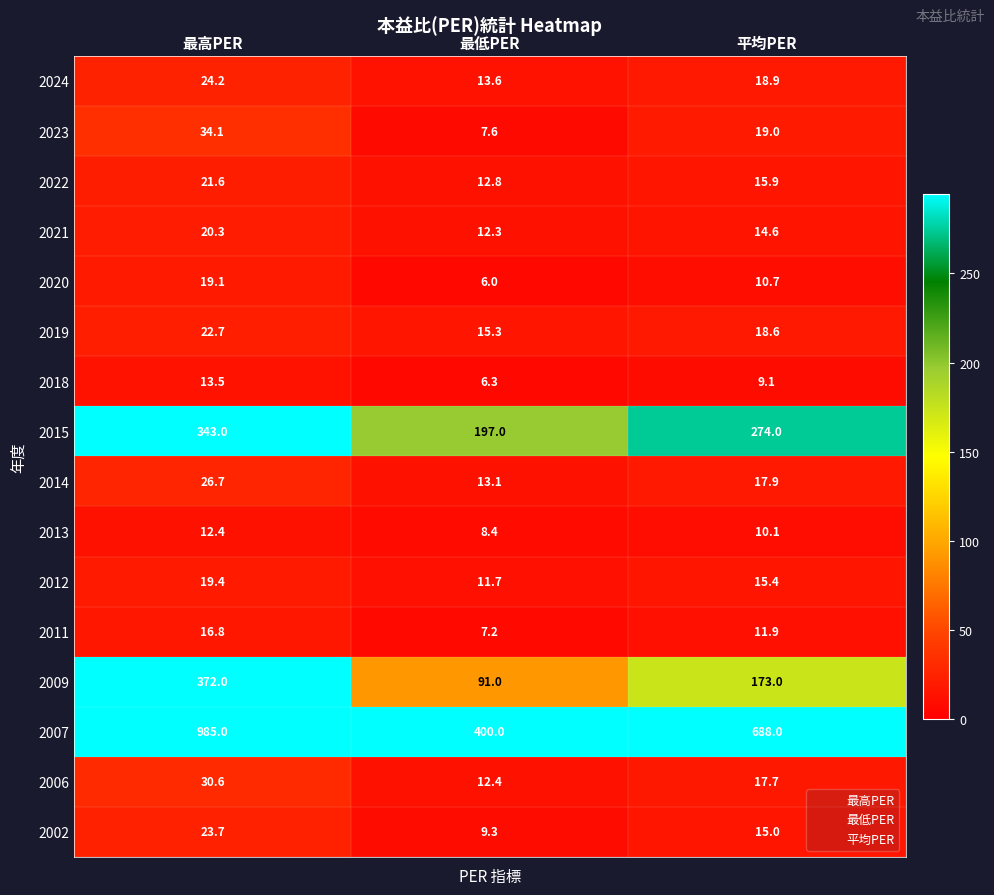

Where does the 2021 series first go above 14?

最高PER